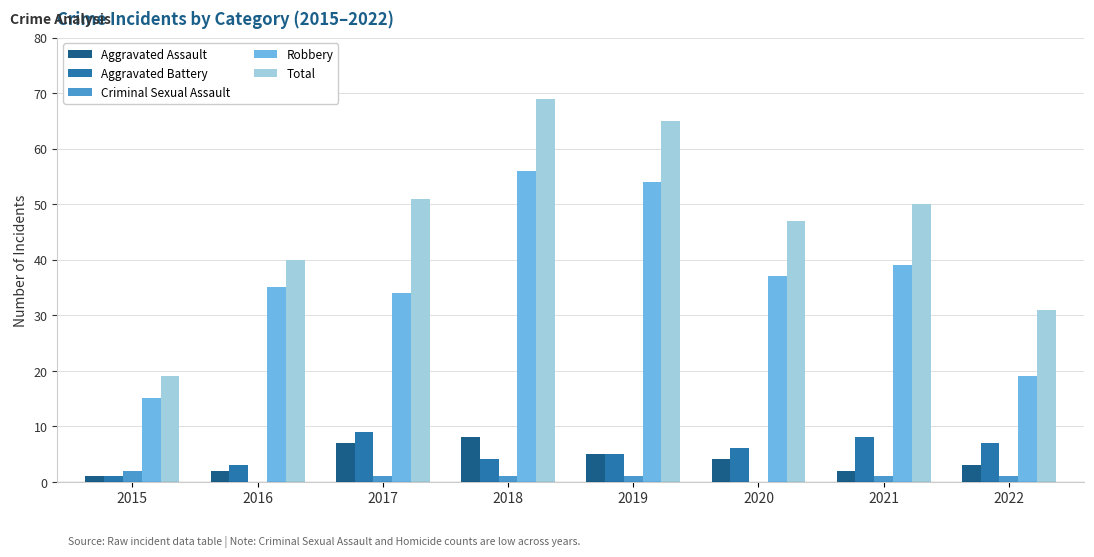

Which series has the largest range (max minus min)?

Total